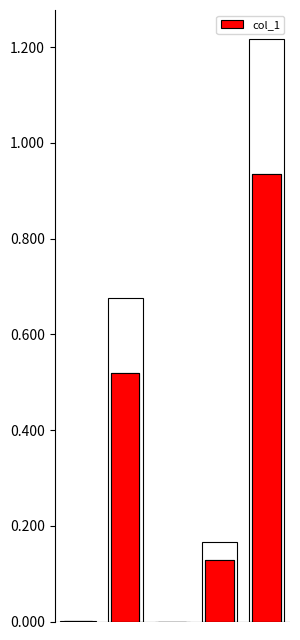

What is the greatest value displayed?

0.9